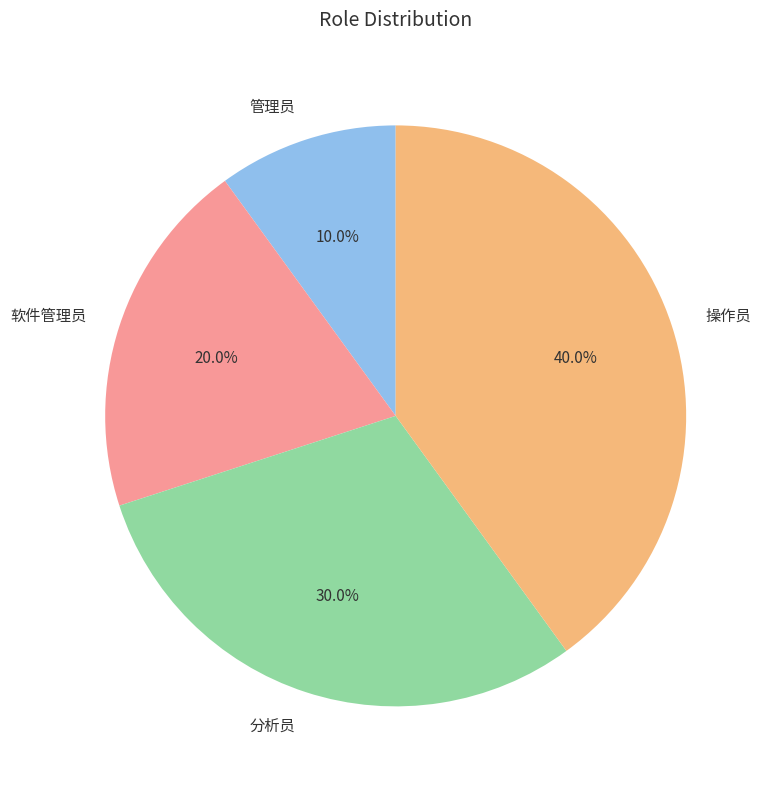

Does 操作员 account for over 50% of the chart?

No